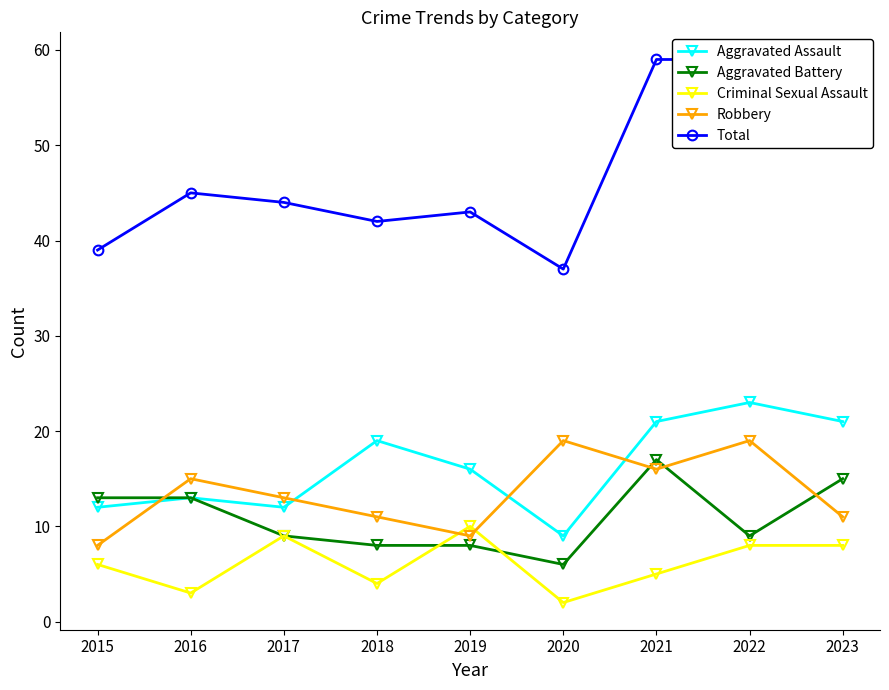

At which label does Aggravated Assault first exceed 16?

2018